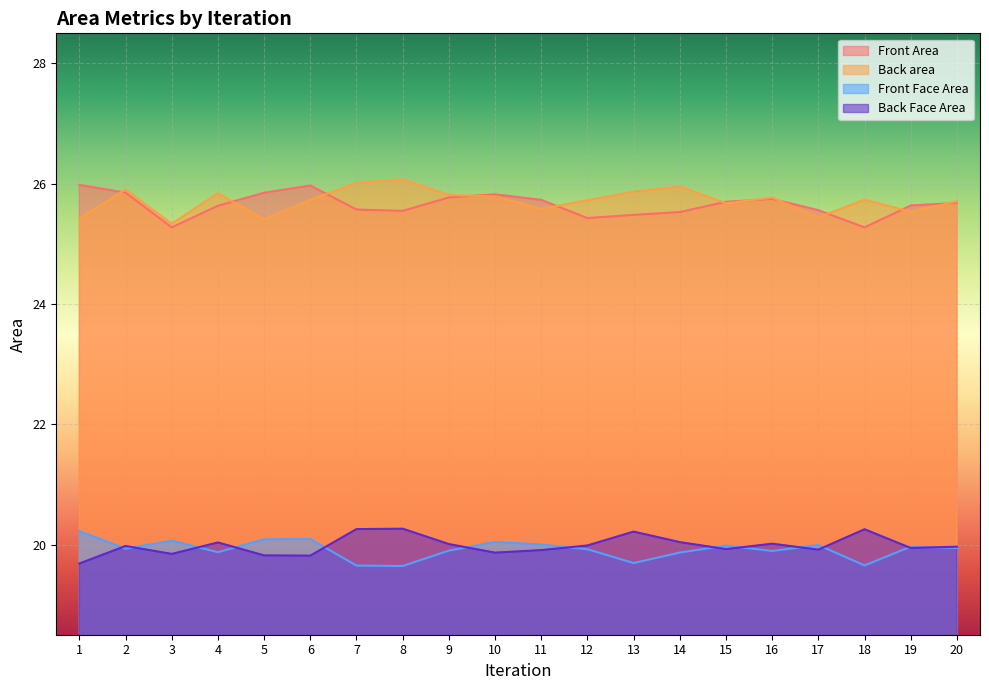

What is the maximum value shown in the chart?

26.1